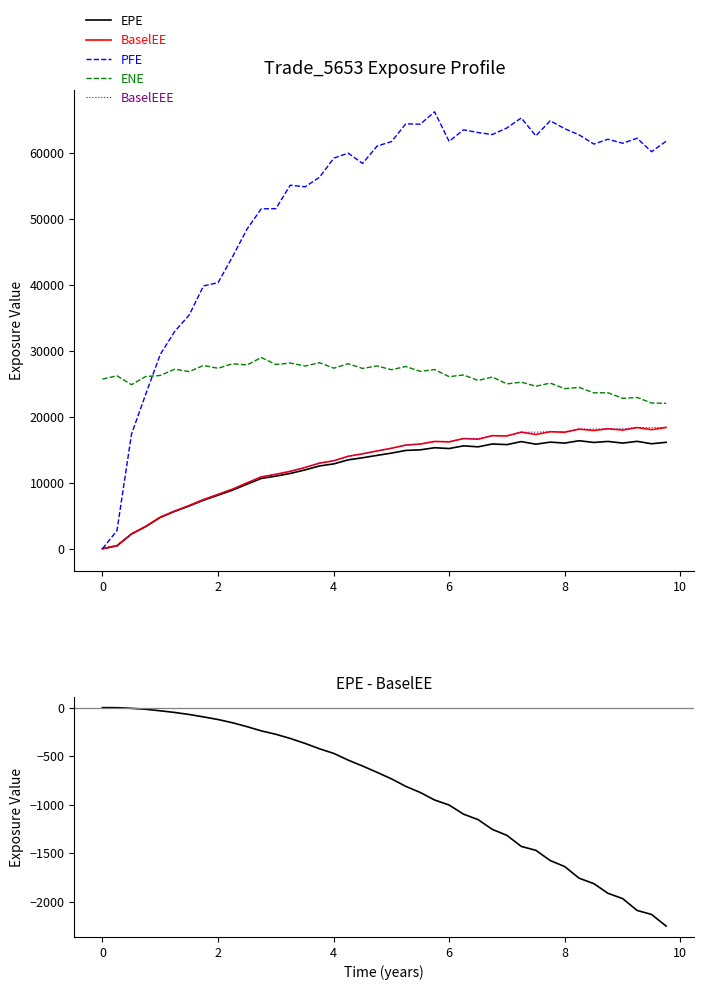

True or false: BaselEEE and ENE intersect in this chart.

False